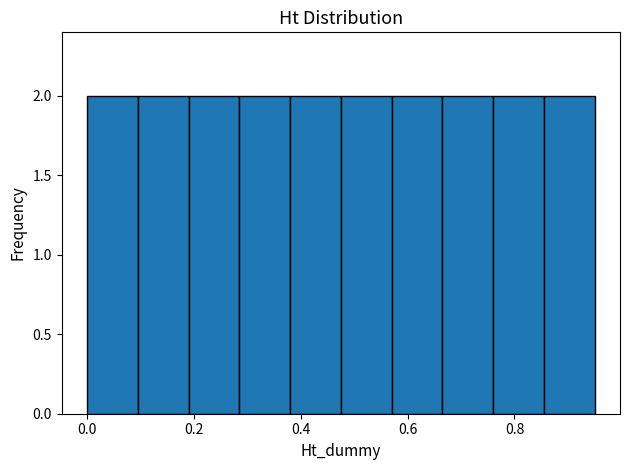

How tall is the bar that spans 0.380 to 0.475 on the x-axis? Neither the bar edges nor the heights are printed on the chart, so give them approximately, as read against the axes.

2